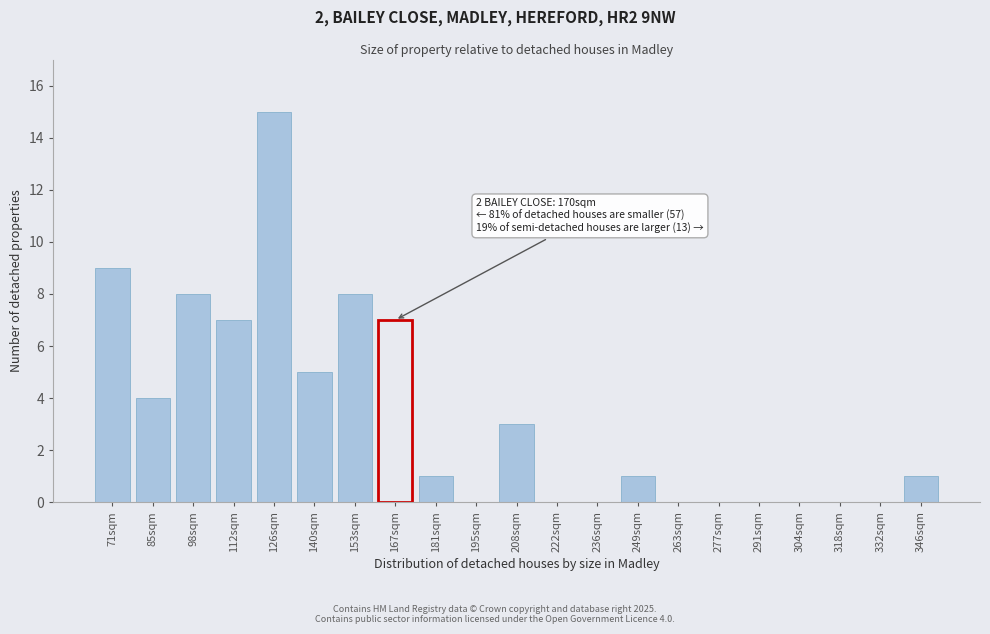

Which has a higher value, 263sqm or 181sqm?

181sqm